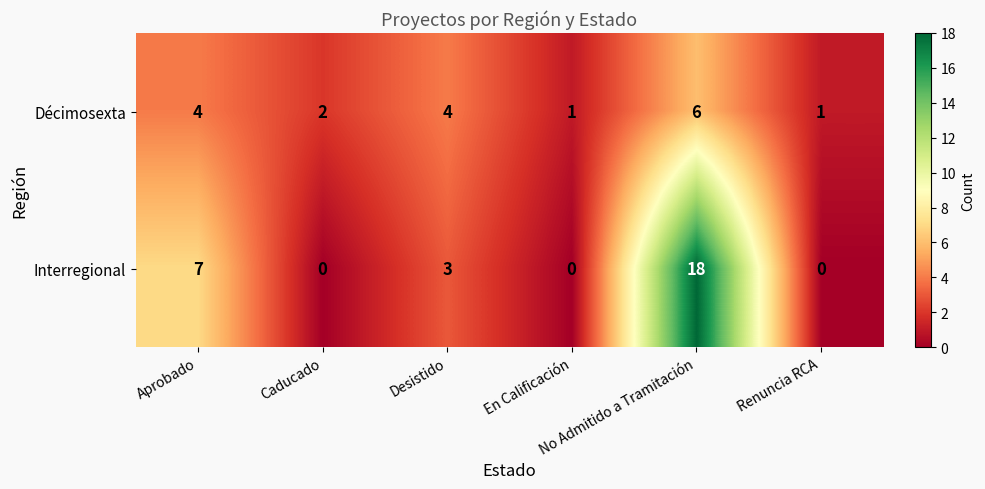

How many values in the Décimosexta series are below 4?

3